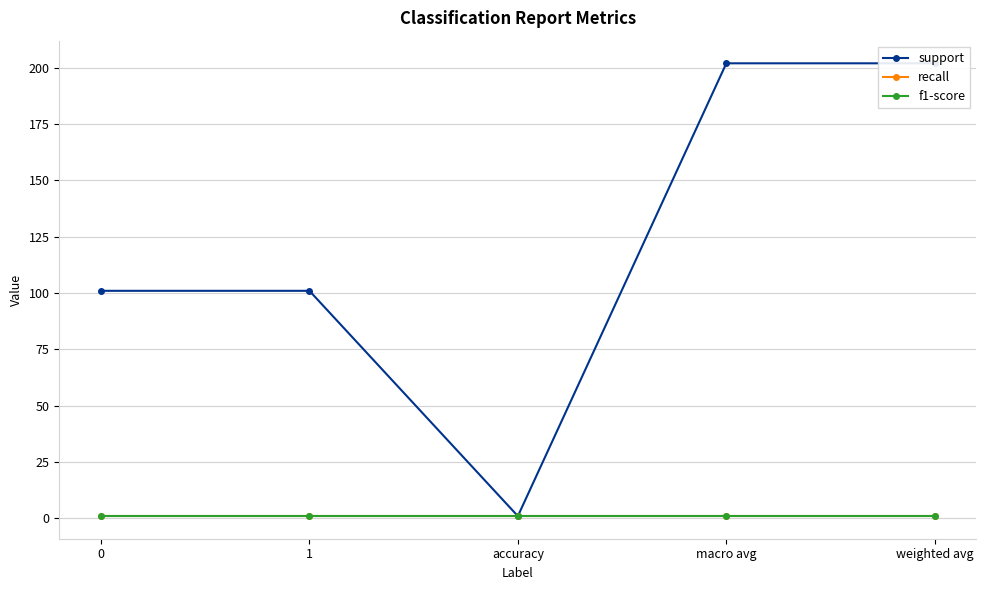

Between weighted avg and accuracy, which is larger?

weighted avg